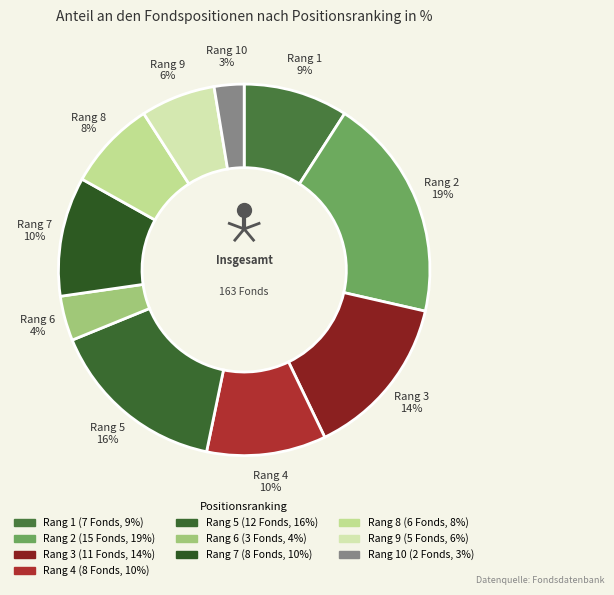

Which slice is the largest?

2